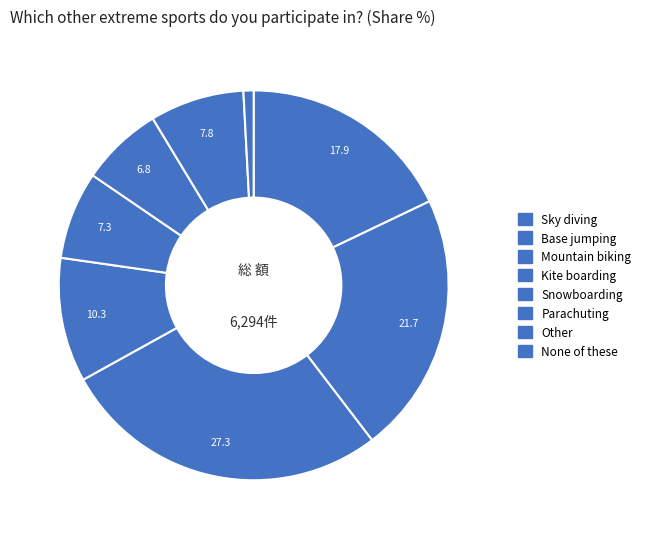

The Kite boarding slice represents 10% of the pie. True or false?

True